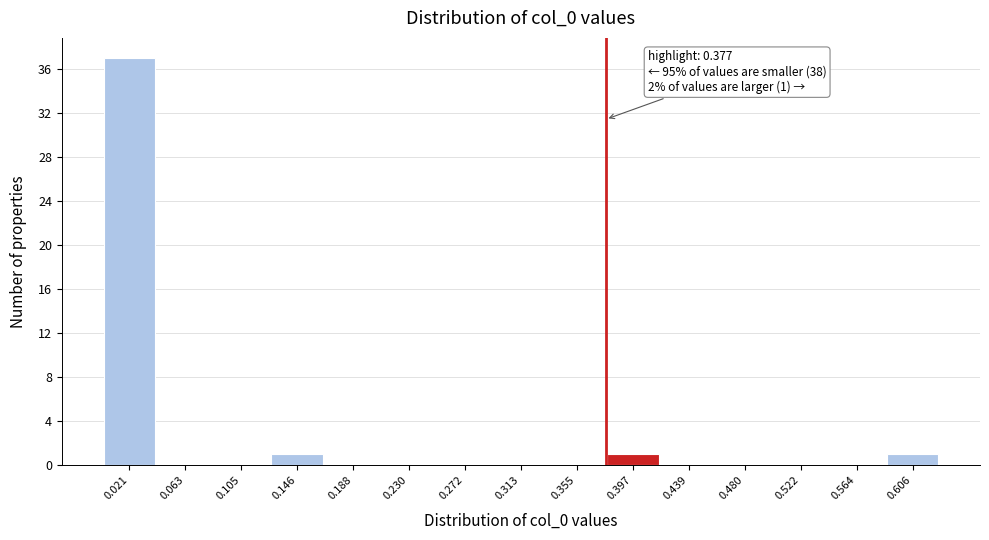

Which range on the x-axis has the tallest bar?

0.000 to 0.040